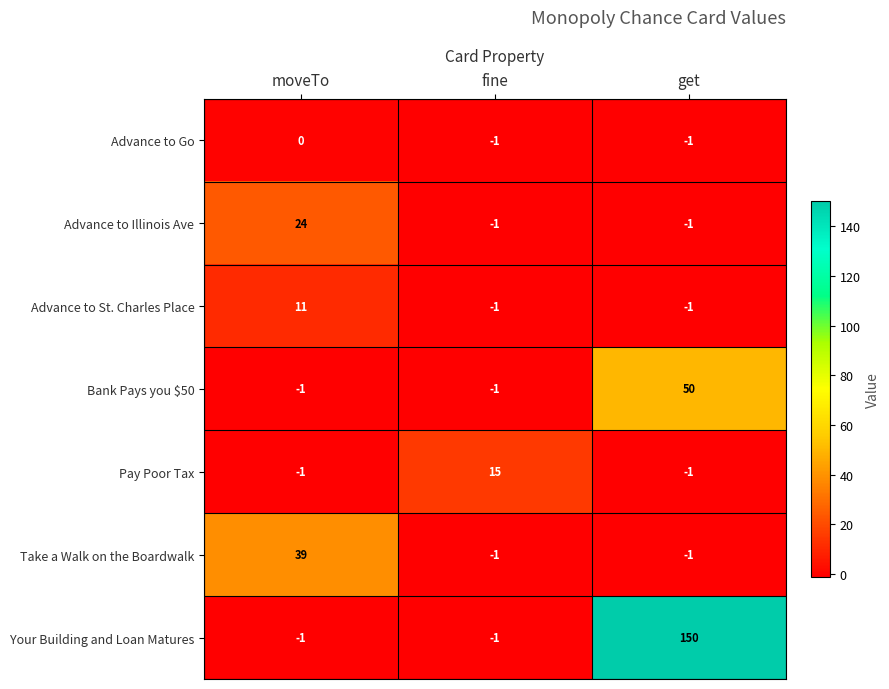

The Advance to St. Charles Place series shows -2 at get. True or false?

False